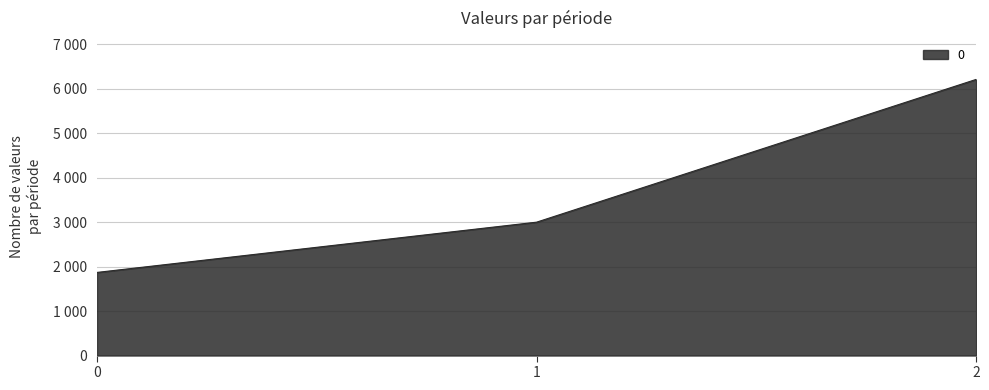

Reading left to right, extract all data points from this chart.

1870	3000	6210